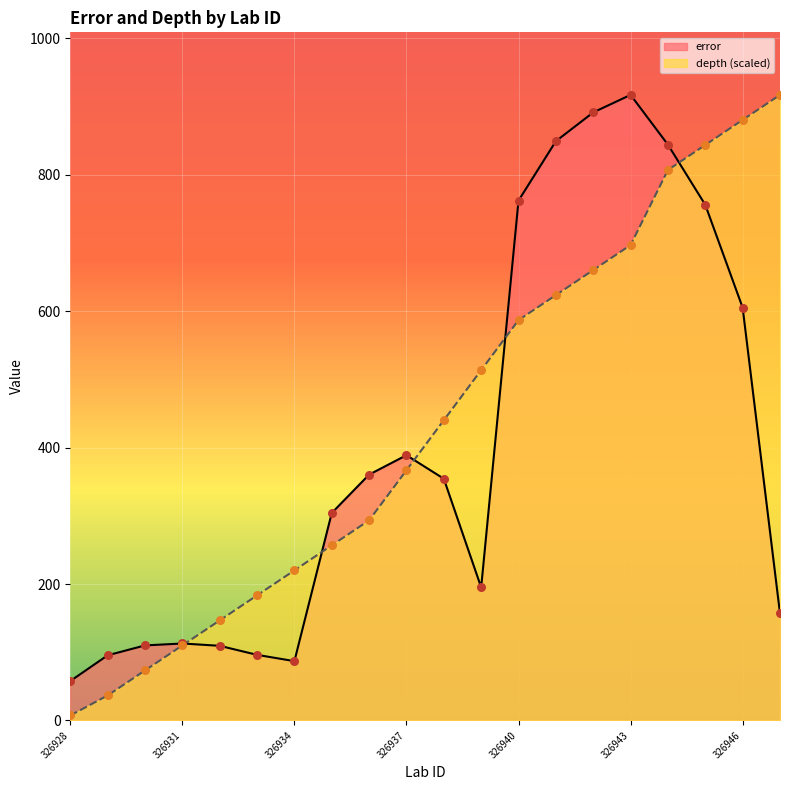

Is the value of error at 326944 greater than the value of depth at 326940?

Yes